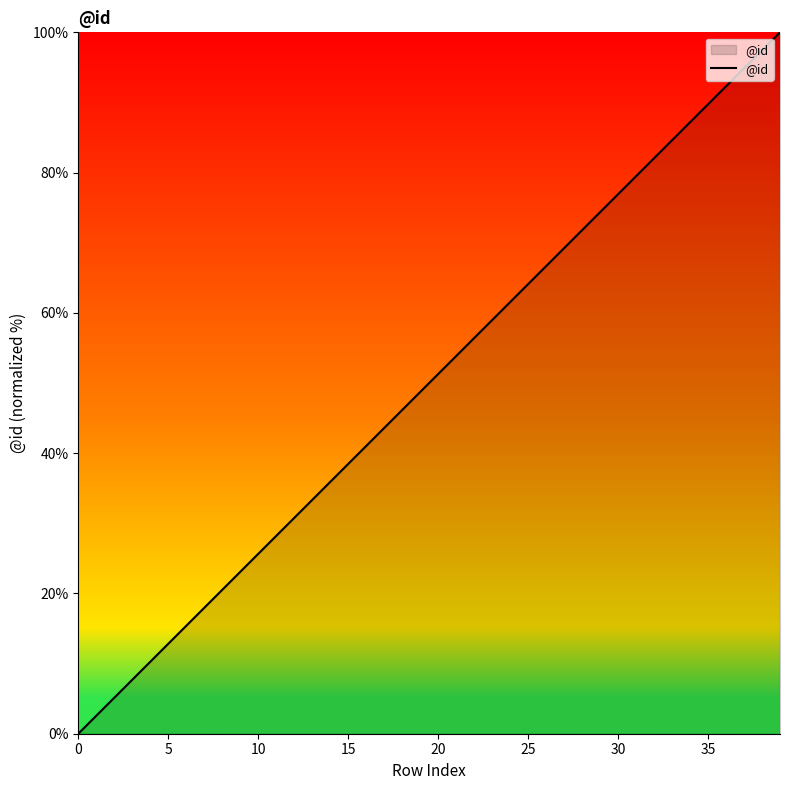

What is the maximum value shown in the chart?

100.0